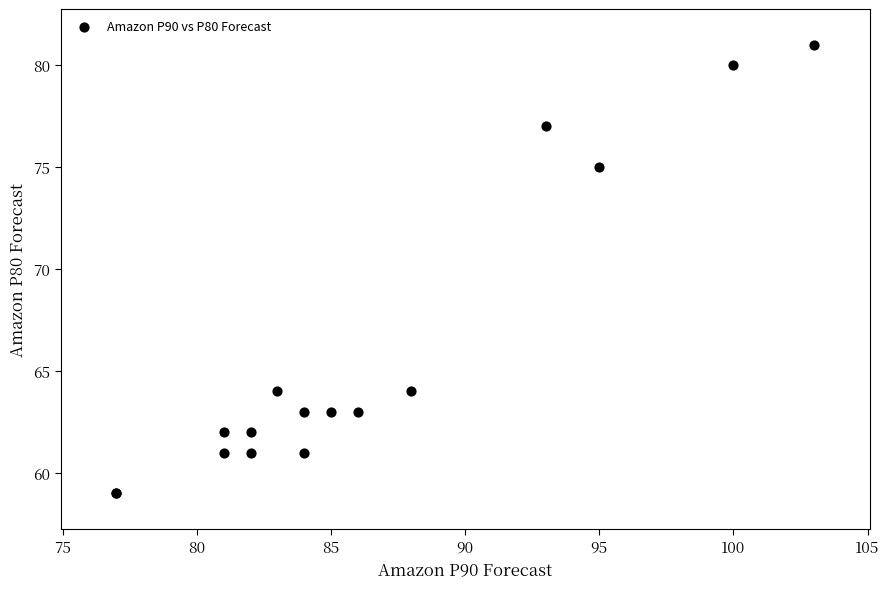

What Y value in the scatter plot is closest to 70?

75